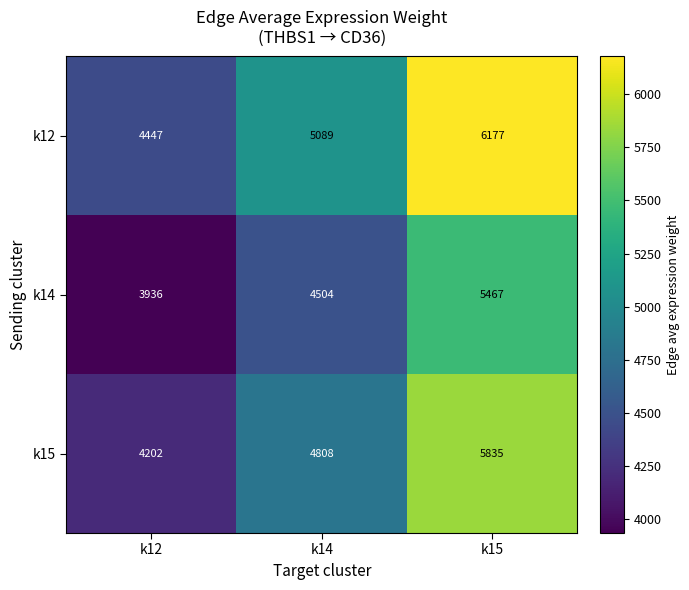

List the series in order of their overall mean, highest first.

k12, k15, k14